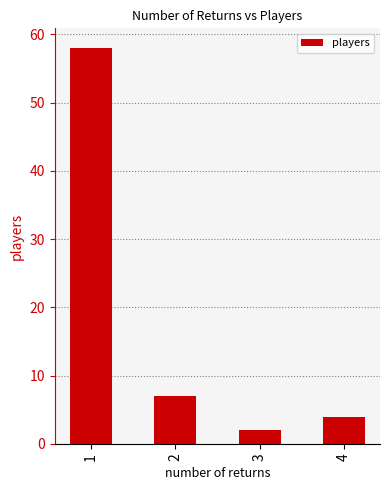

What is the sum of the values at 2 and 4?

11